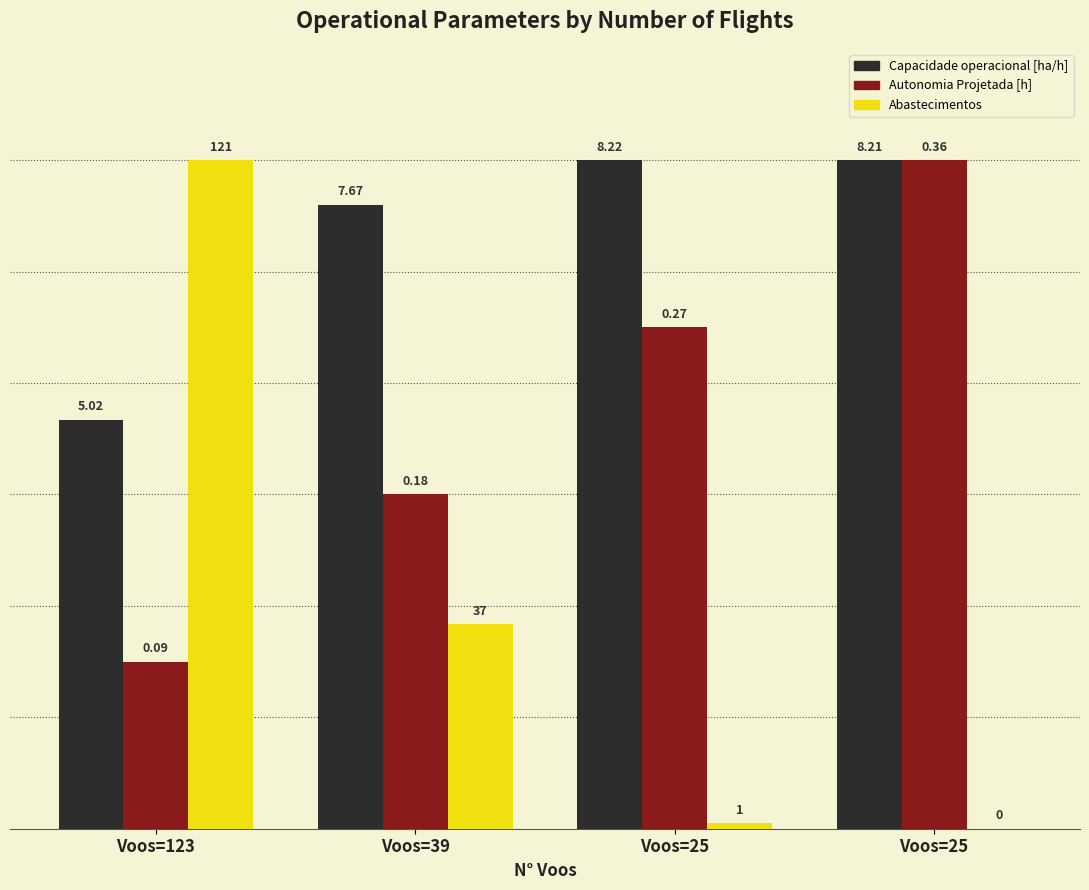

How many groups of bars are there?

4